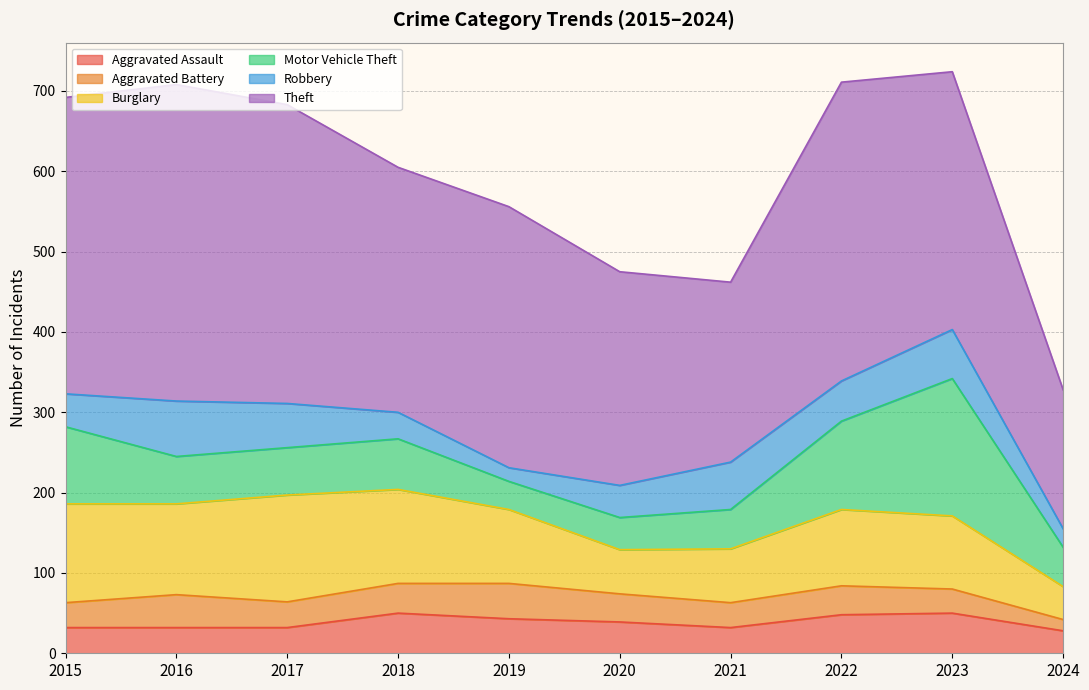

The Burglary series shows 73 at 2016. True or false?

False